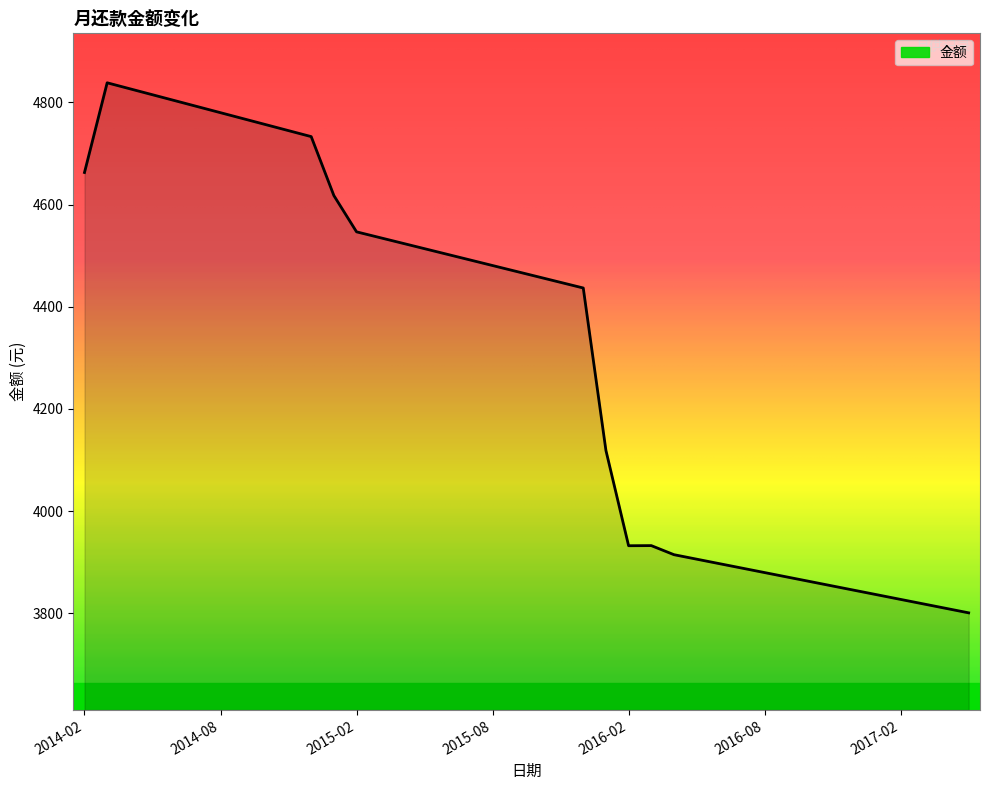

What is the minimum value shown in the chart?

3801.2